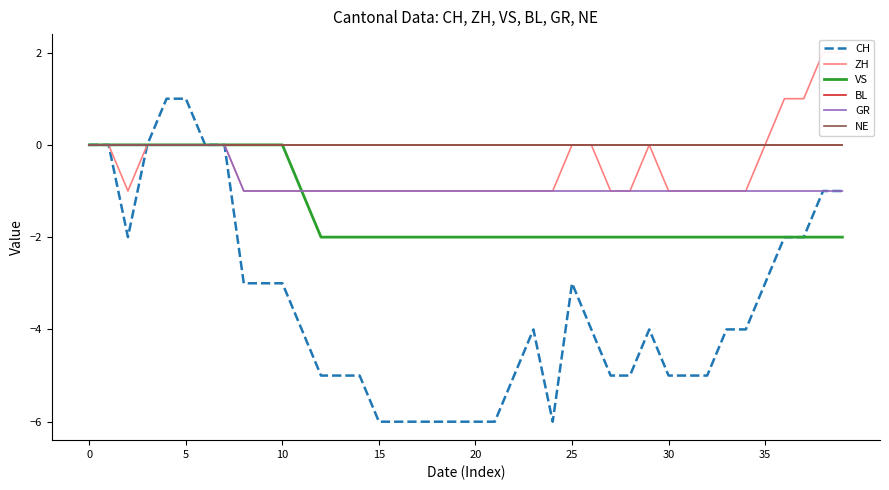

How many lines are shown in the chart?

6